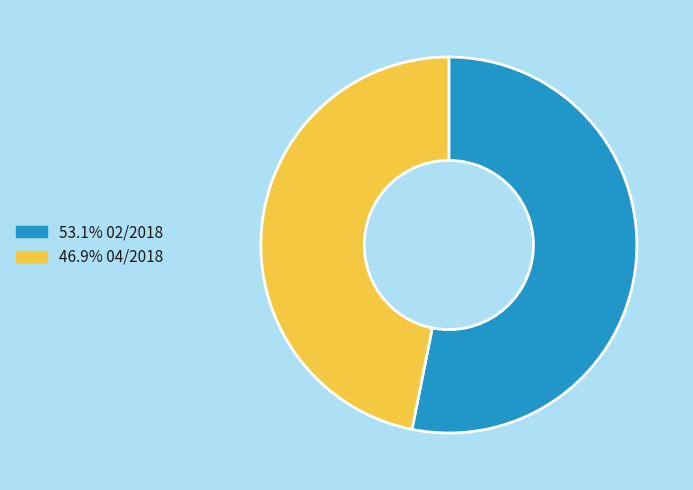

Does 53.1% 02/2018 account for over 50% of the chart?

Yes